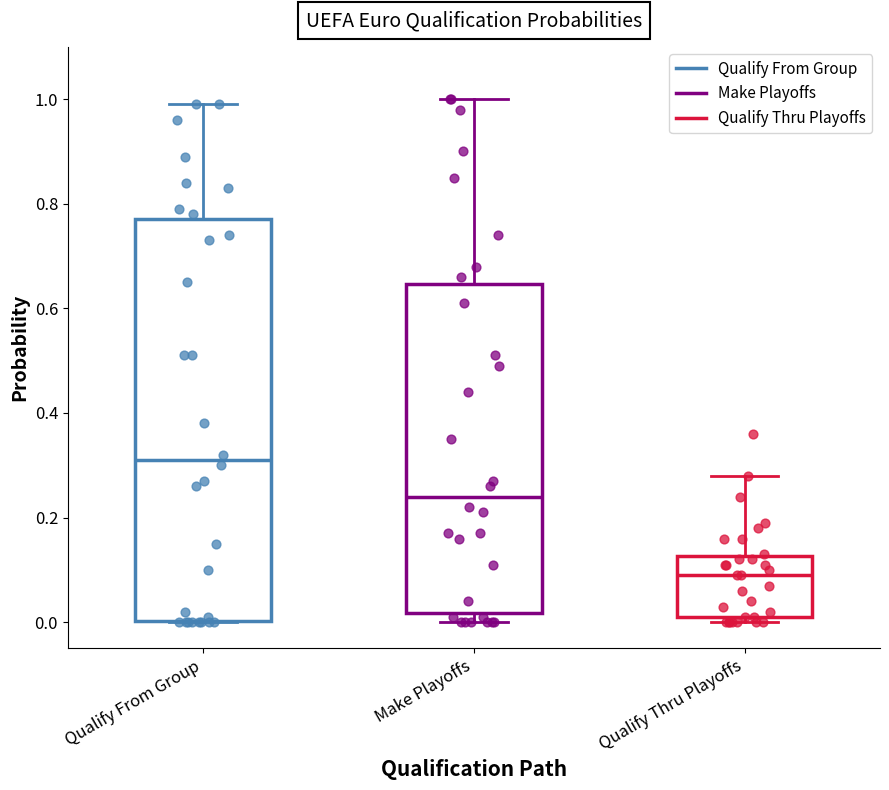

Reading left to right, transcribe this box plot: for each box, give where its median line is, the range the box spans, and where its two whiskers end, as read against the y-axis. The values are not printed on the chart, so give them approximately, as read against the axis.

Qualify From Group: median 0.32, box 0.00 to 0.78, whiskers 0.00 to 1.00
Make Playoffs: median 0.24, box 0.02 to 0.64, whiskers 0.00 to 1.00
Qualify Thru Playoffs: median 0.10, box 0.02 to 0.12, whiskers 0.00 to 0.28